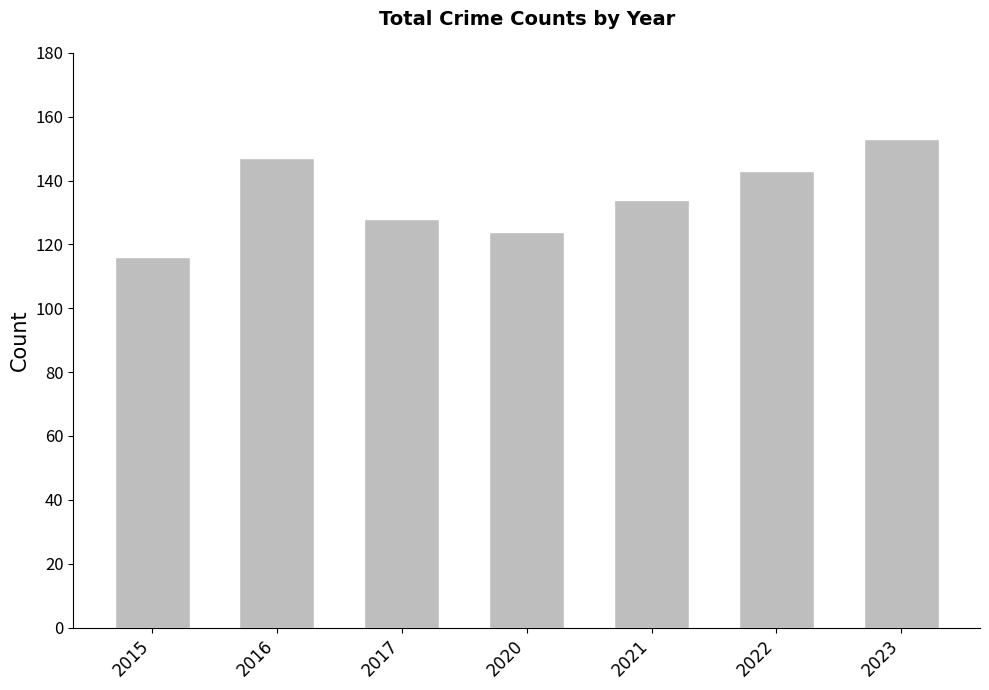

The chart shows a value of 88 at 2017. True or false?

False